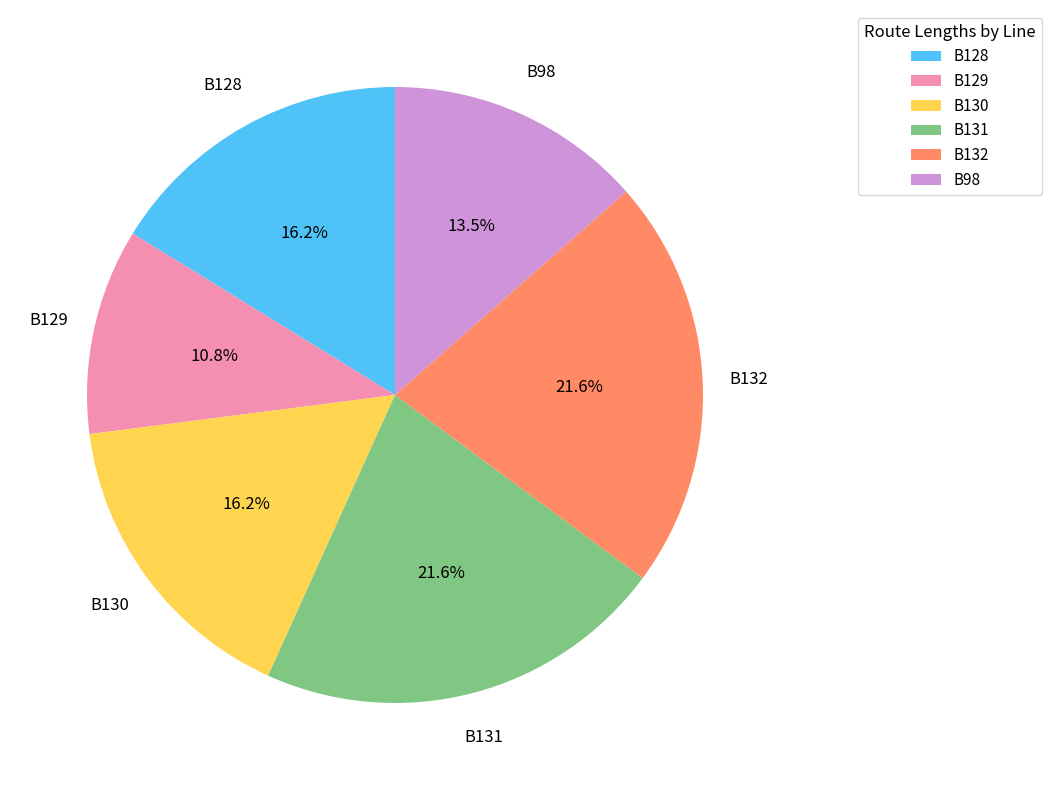

The B129 slice represents 1% of the pie. True or false?

False